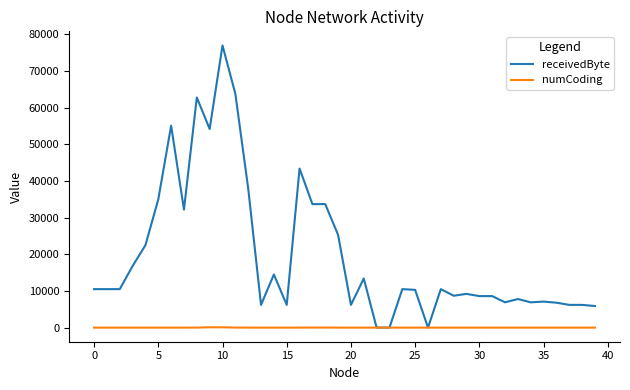

Which series has the largest total across all categories?

receivedByte